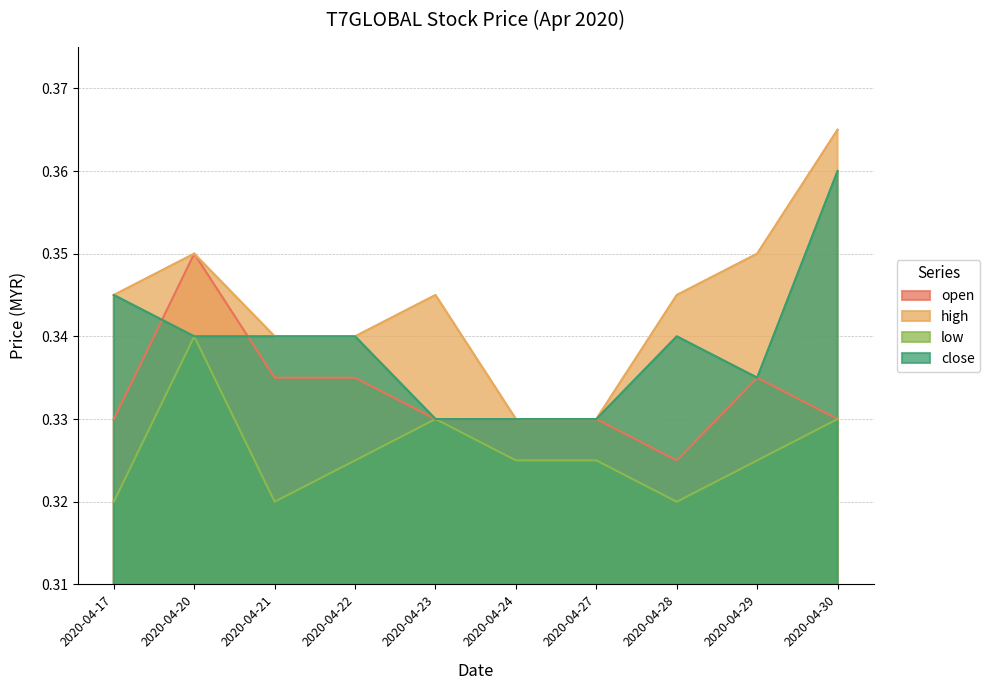

List the labels in order of close value, largest first.

2020-04-30, 2020-04-17, 2020-04-20, 2020-04-21, 2020-04-22, 2020-04-28, 2020-04-29, 2020-04-23, 2020-04-24, 2020-04-27